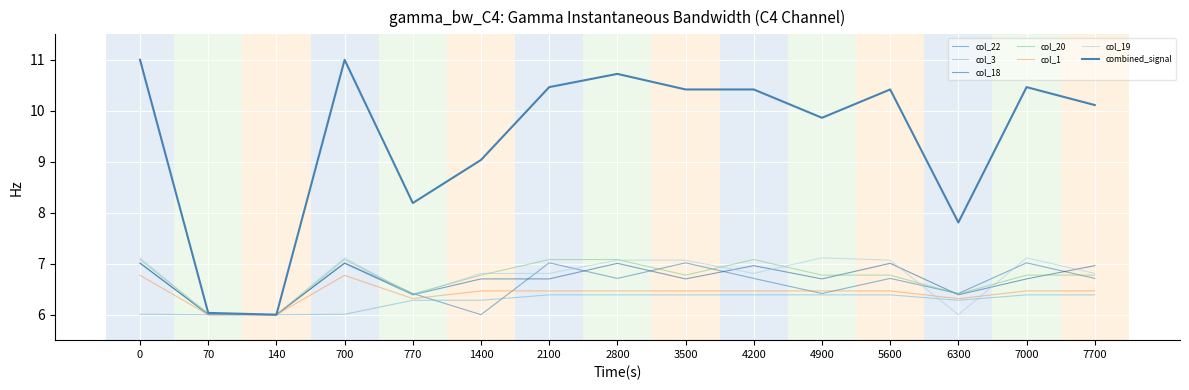

What is the difference between the highest and lowest values at 2100?

4.1